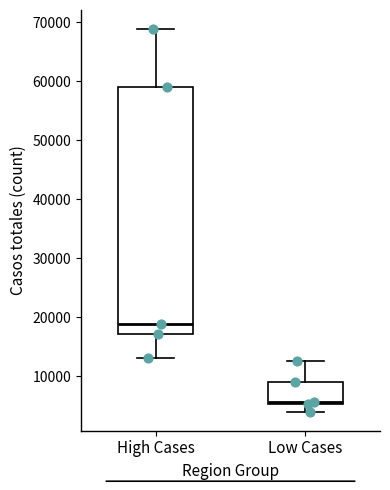

Reading left to right, read every box against the y-axis: the position of its median line, the range the box covers, and the ends of its whiskers. The values are not printed on the chart, so give them approximately, as read against the axis.

High Cases: median 19000, box 17000 to 59000, whiskers 13000 to 69000
Low Cases: median 6000, box 5000 to 9000, whiskers 4000 to 13000